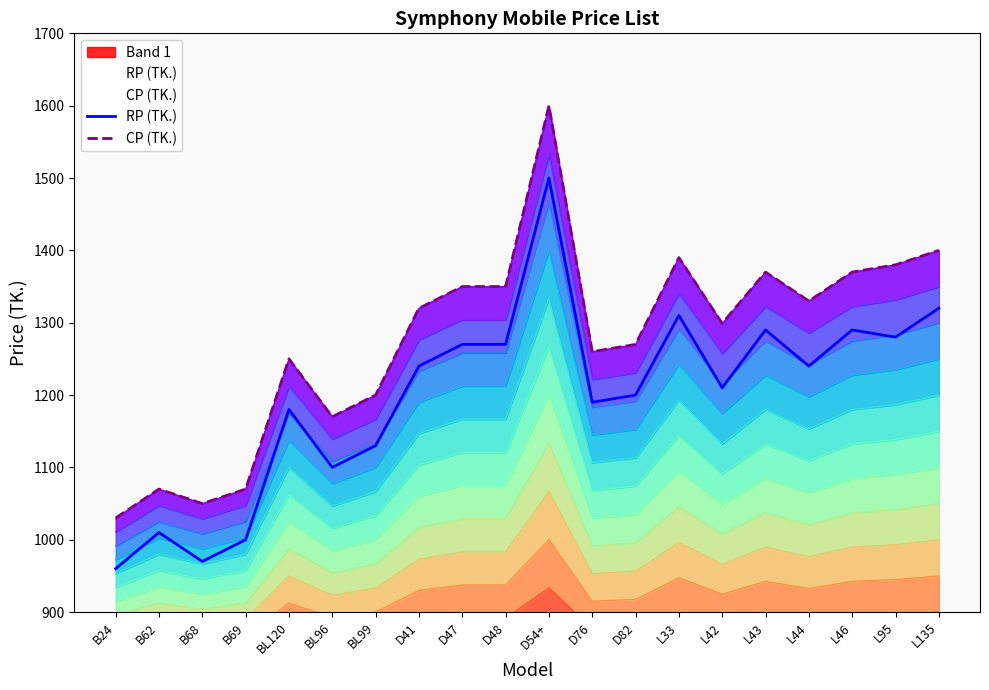

Reading left to right, extract all data points from this chart.

RP (TK.): 960	1010	970	1000	1180	1100	1130	1240	1270	1270	1500	1190	1200	1310	1210	1290	1240	1290	1280	1320
CP (TK.): 1030	1070	1050	1070	1250	1170	1200	1320	1350	1350	1600	1260	1270	1390	1299	1370	1330	1370	1380	1400